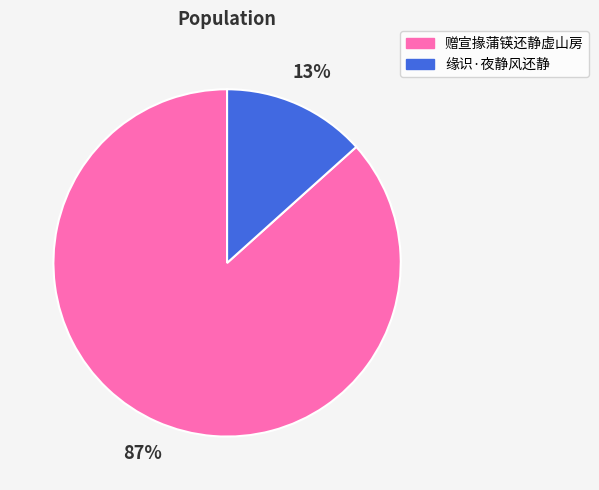

Count the number of slices in the pie.

2